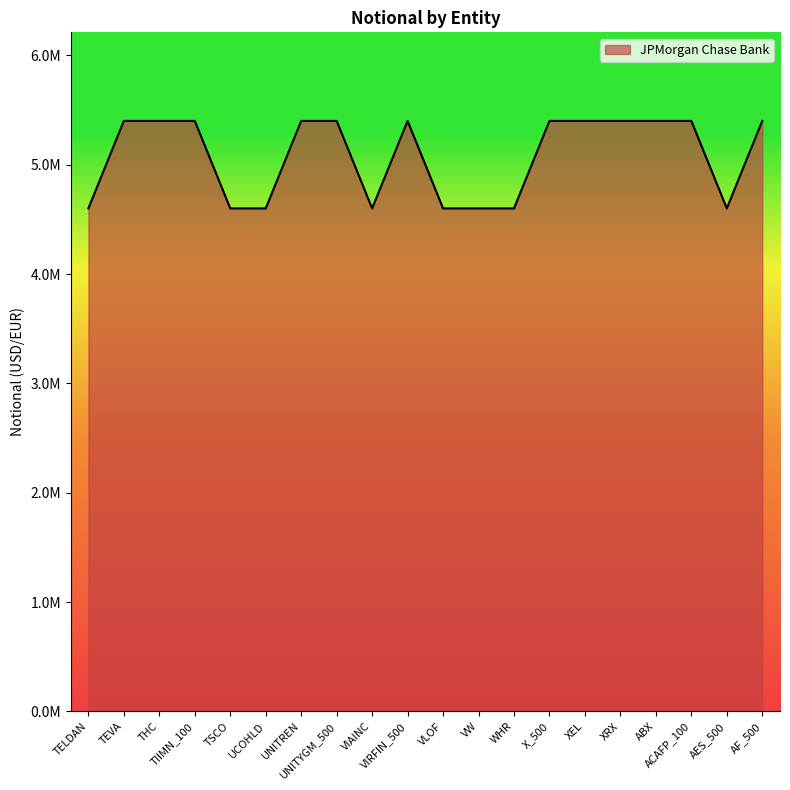

What is the label of the 6th point from the right?

XEL